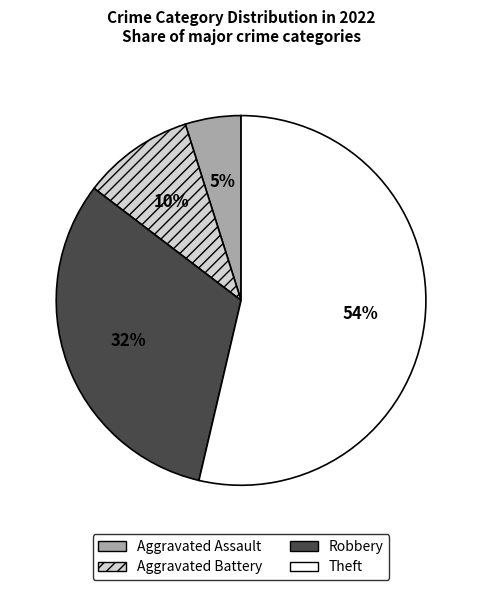

What is the ratio of the value at Robbery to the value at Theft?

0.6